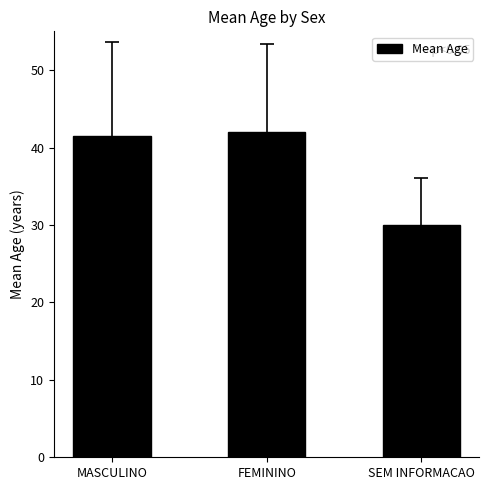

What position from the left is SEM INFORMACAO?

3